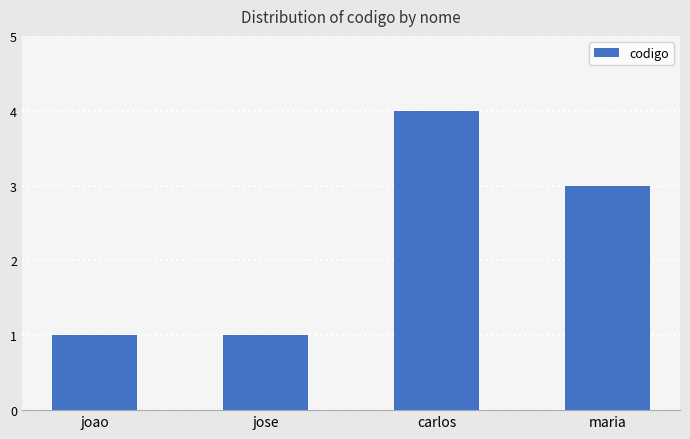

What is the difference between the maximum and minimum values?

3